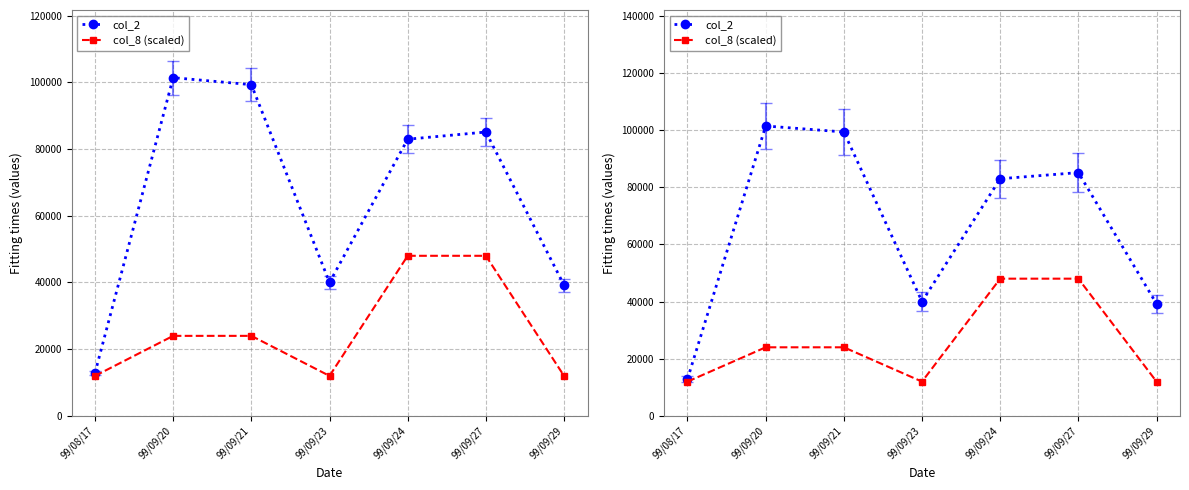

What value does the col_8 (scaled) series have at 99/09/24?

48000